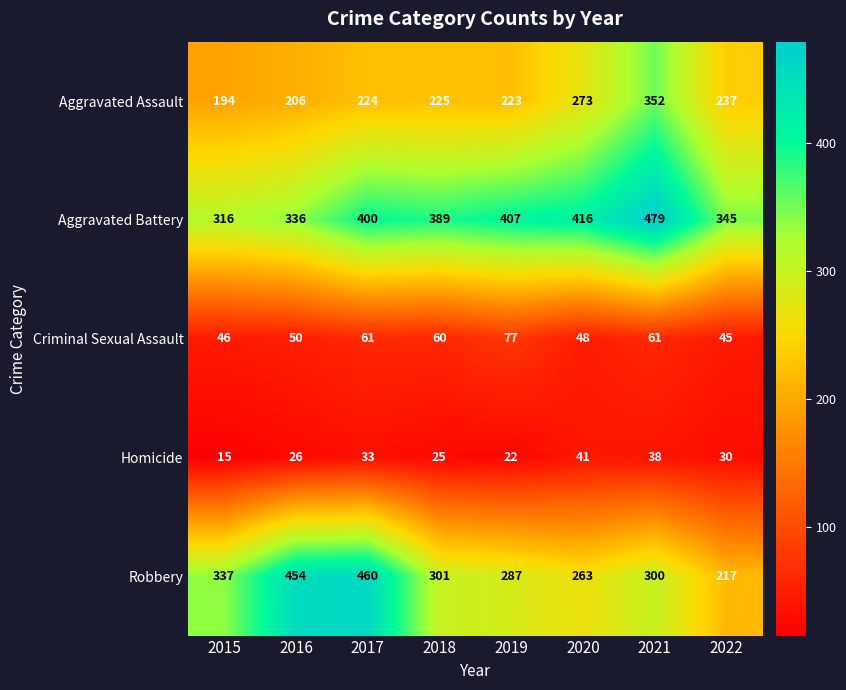

Where does the Homicide series first go above 30?

2017